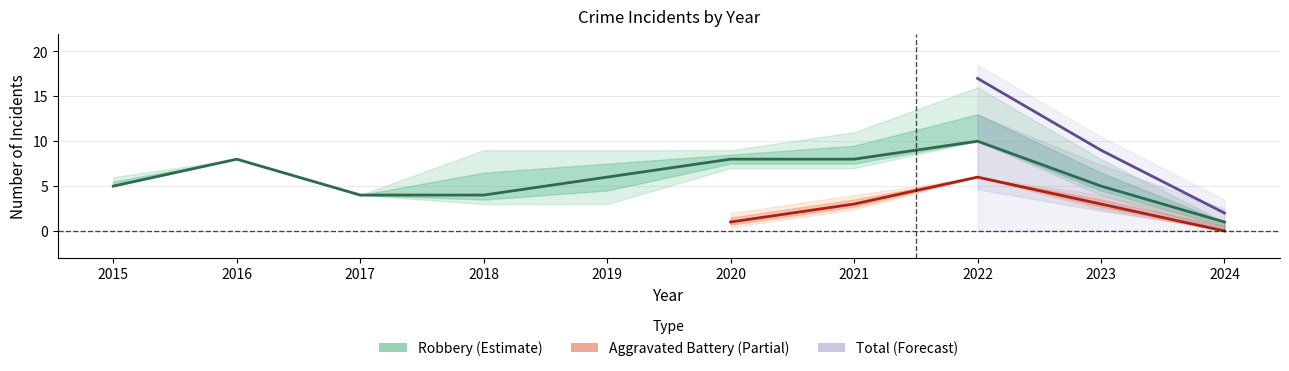

At which label does Robbery reach its minimum?

2024